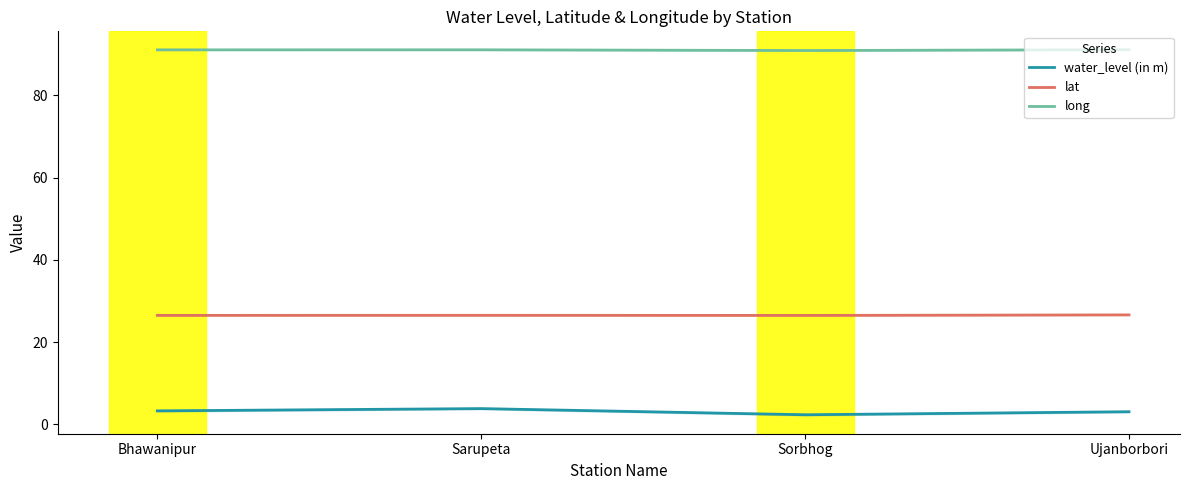

What is the difference between the second highest and second lowest values in the water_level (in m) series?

0.2